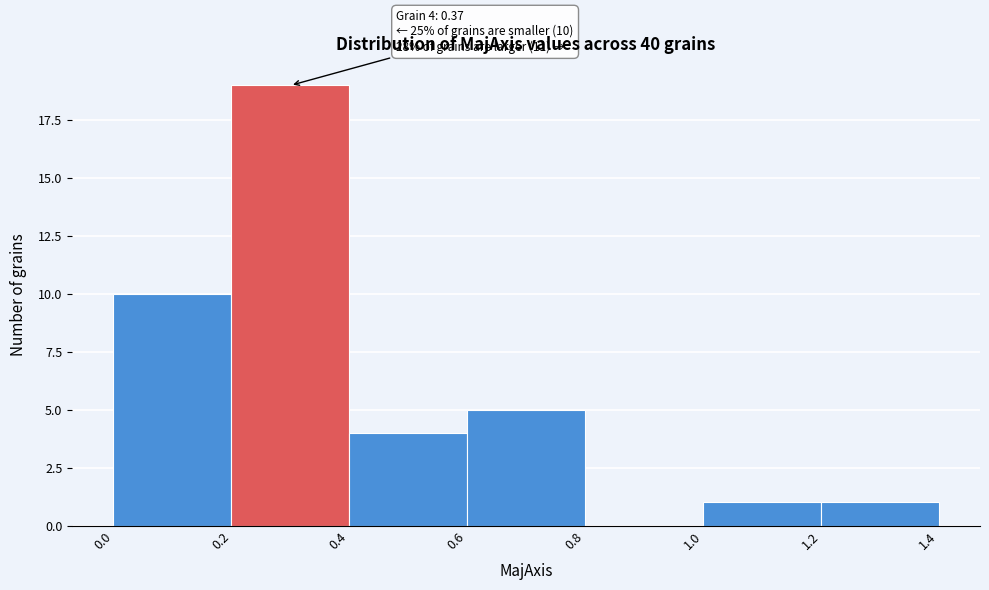

Which range on the x-axis has the tallest bar?

0.2 to 0.4